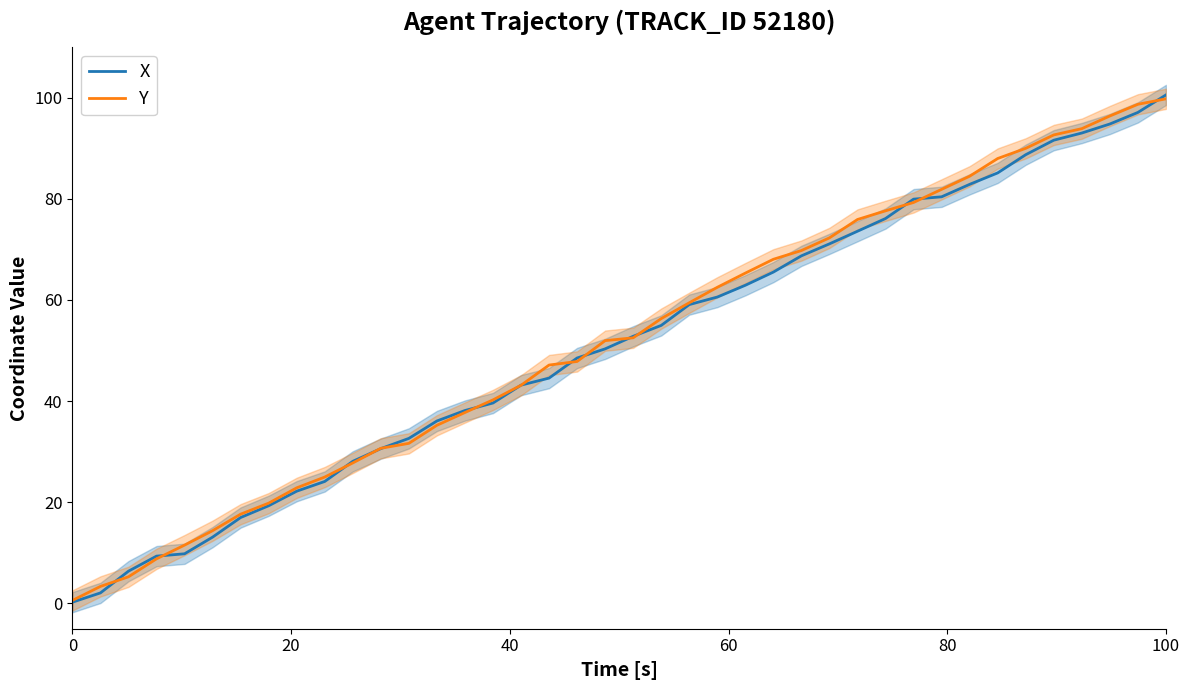

What is the highest value of the X series?

100.5